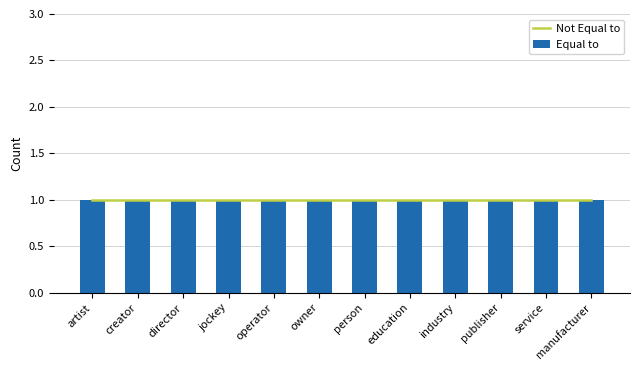

What is the sum of the Not Equal to values at publisher and manufacturer?

2